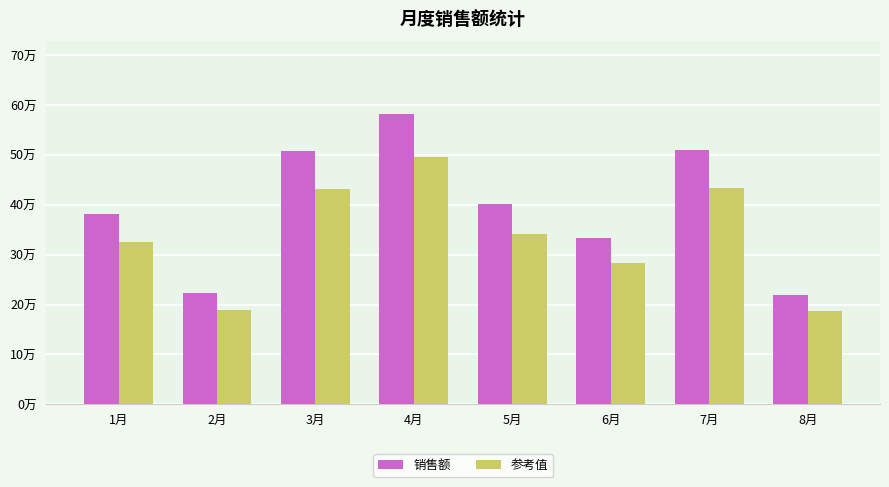

The 参考值 series shows 40984.2 at 8月. True or false?

False